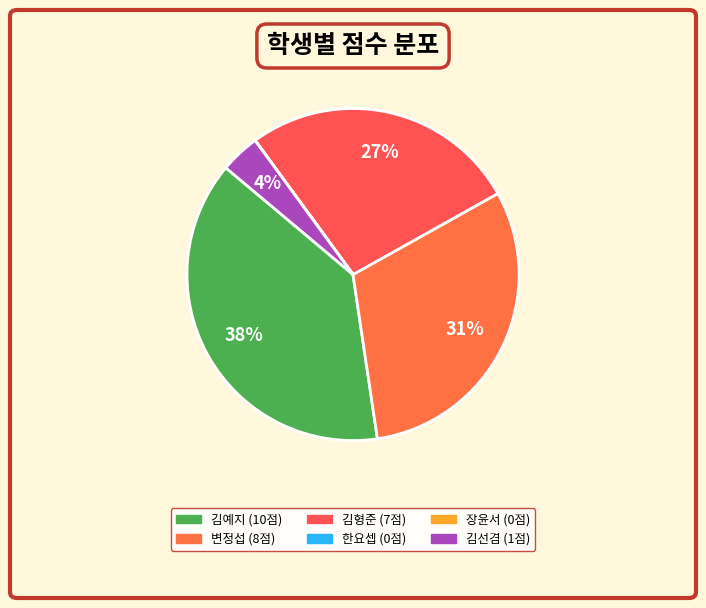

The 김선겸 slice represents 4% of the pie. True or false?

True